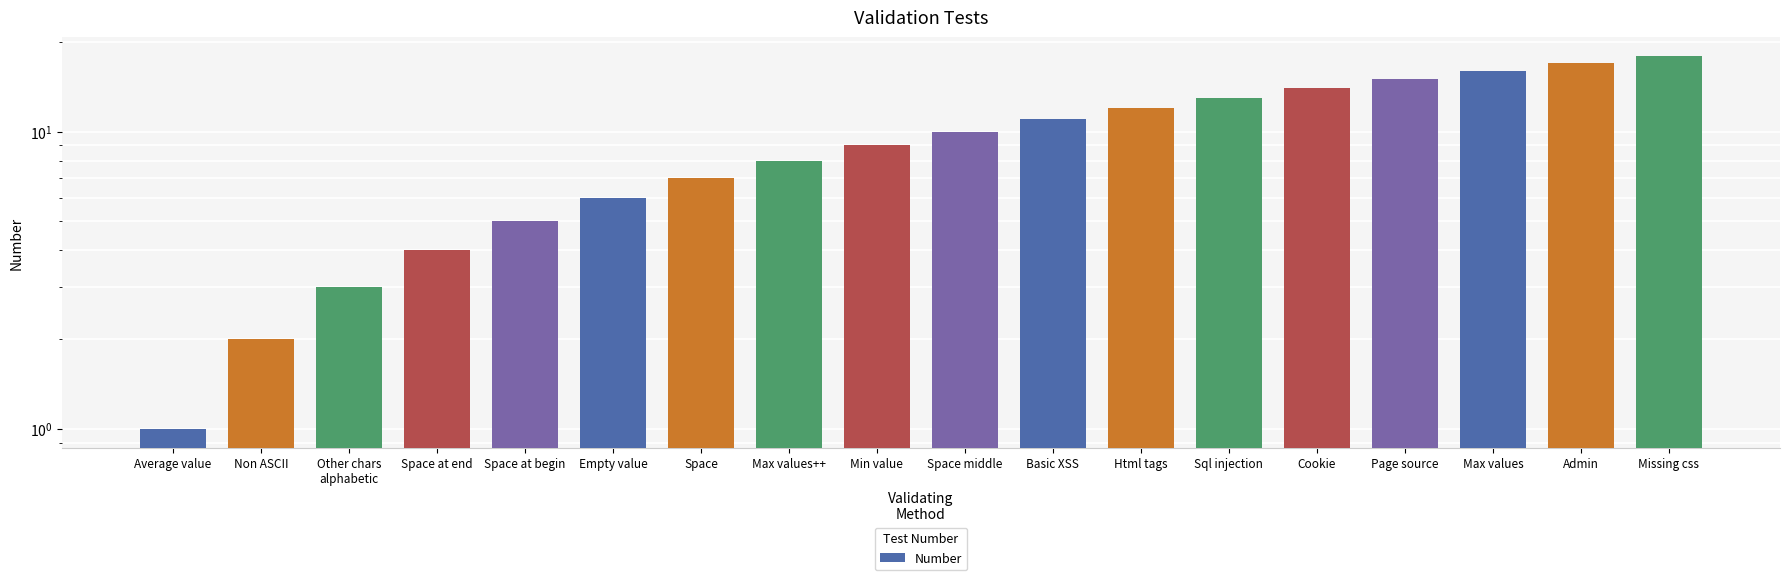

Approximately how many times larger is the value at Missing css compared to Average value?

18.0